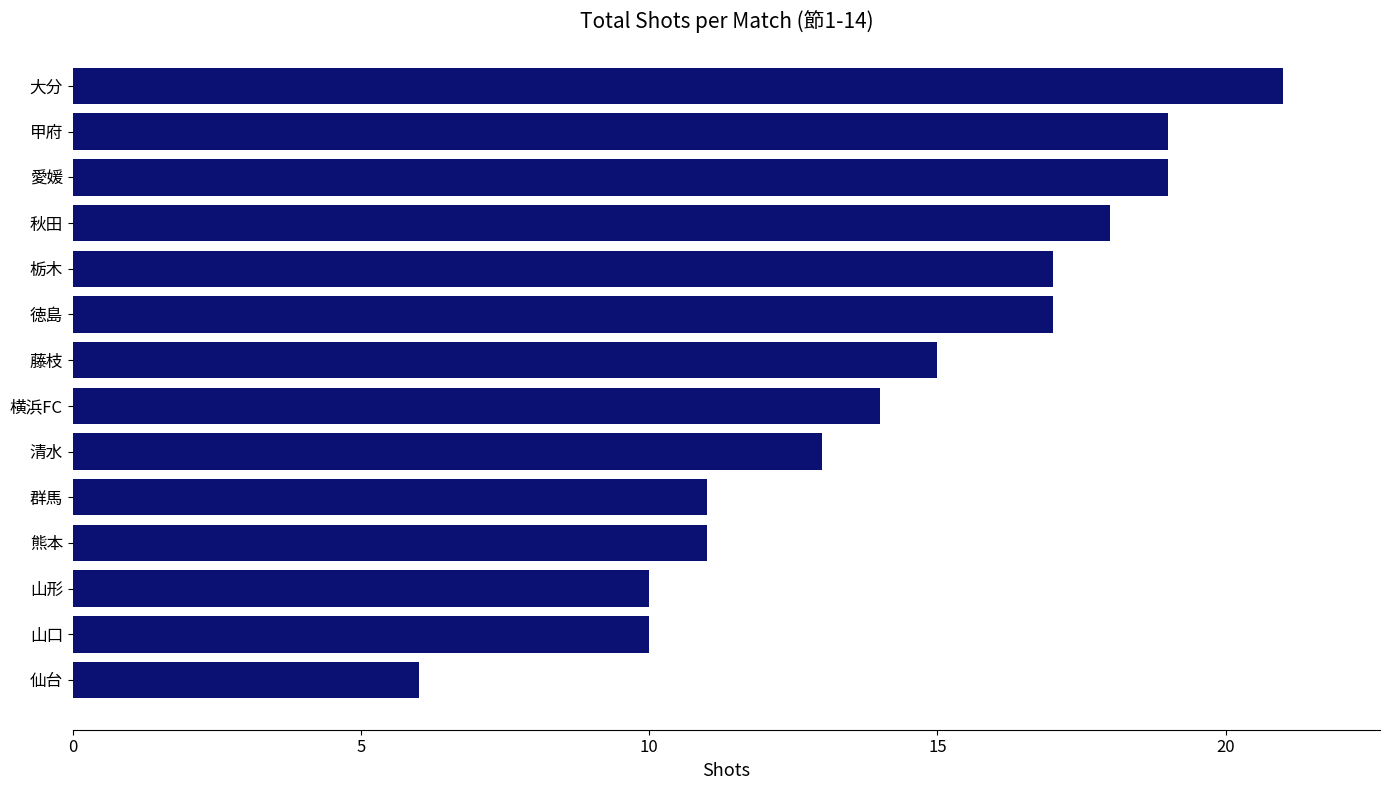

What is the difference between the second highest and second lowest values?

9